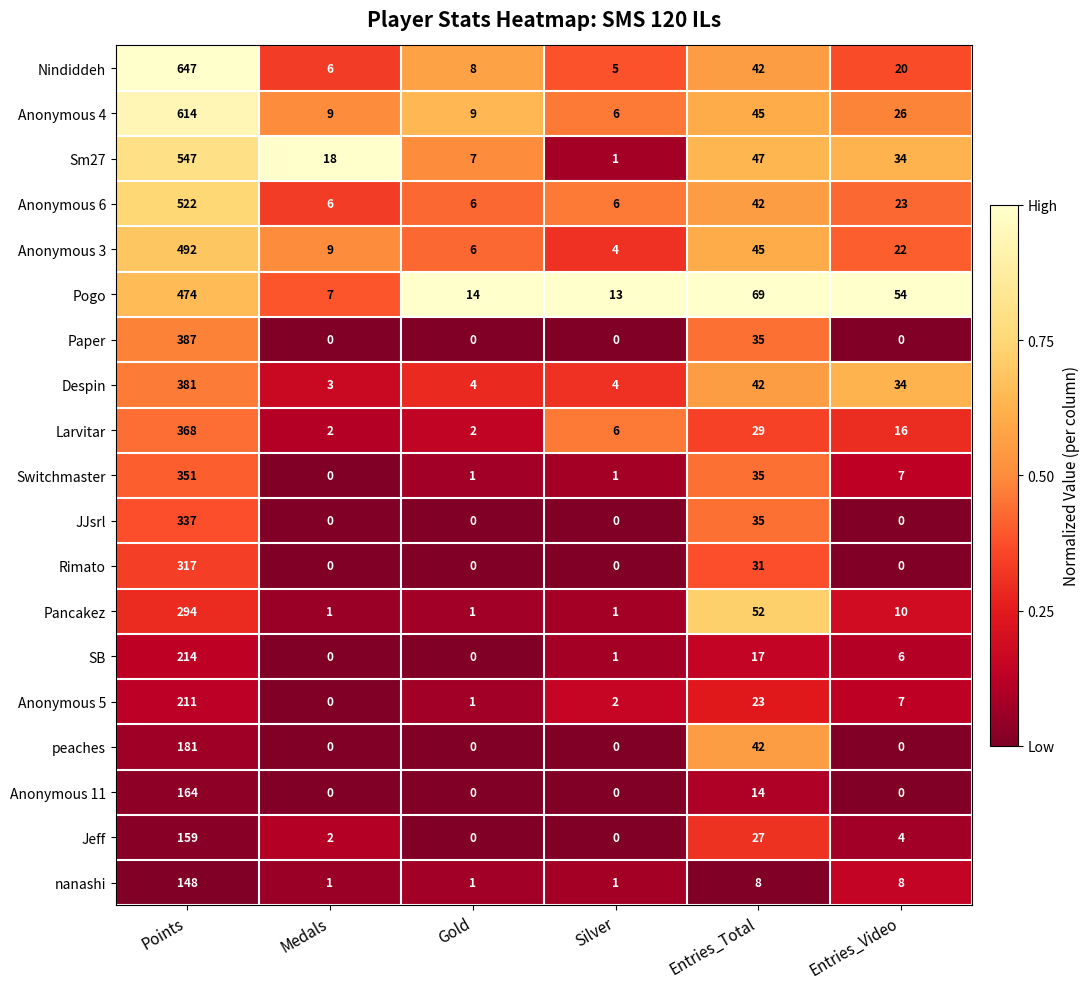

What is the difference between the maximum and minimum values in the nanashi series?

147